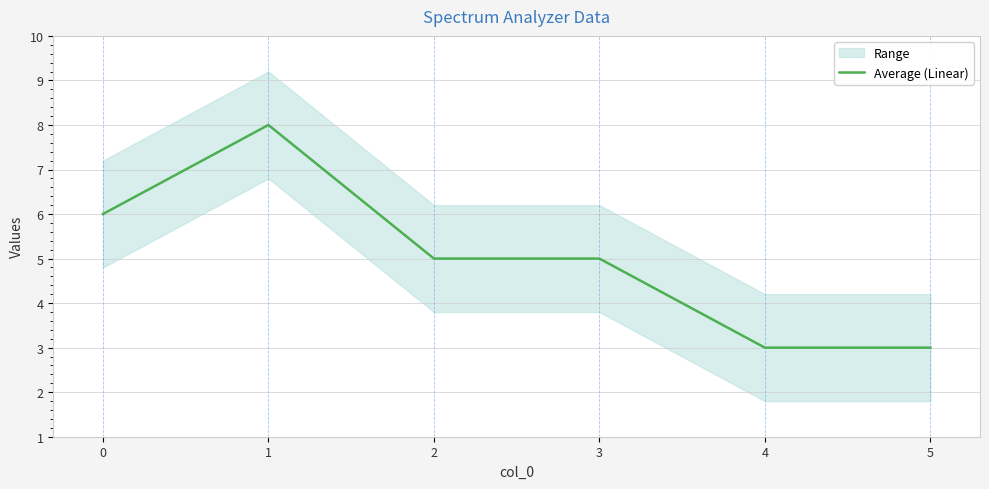

Reading left to right, transcribe all the data shown in this chart.

0=6	1=8	2=5	3=5	4=3	5=3